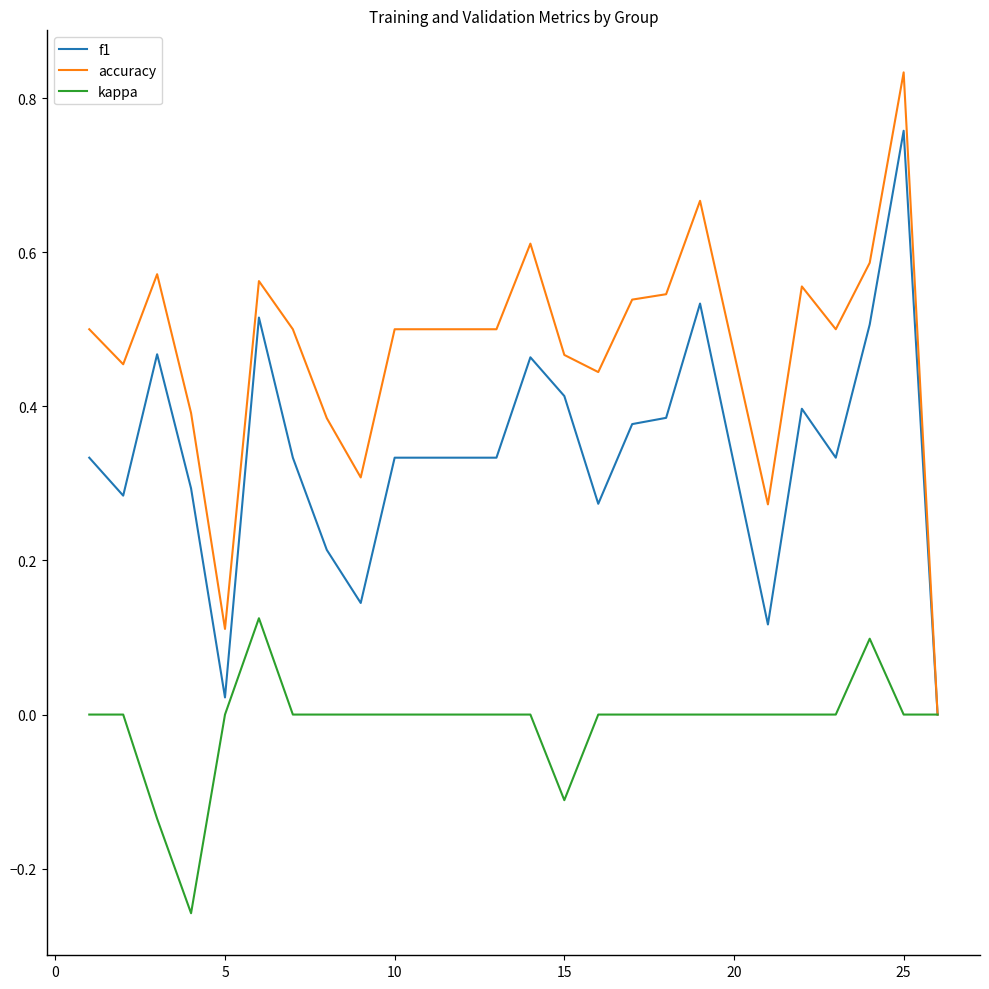

Which series has the largest total across all categories?

accuracy